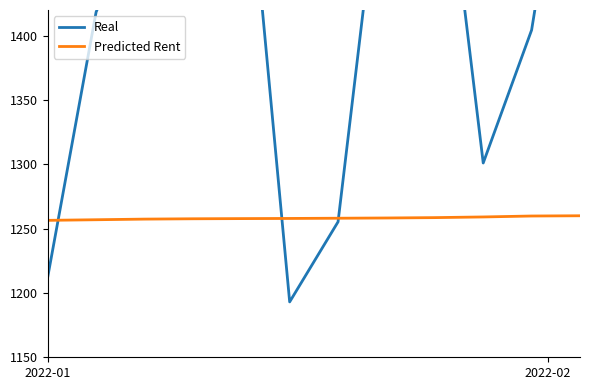

How many data points does each series have?

12